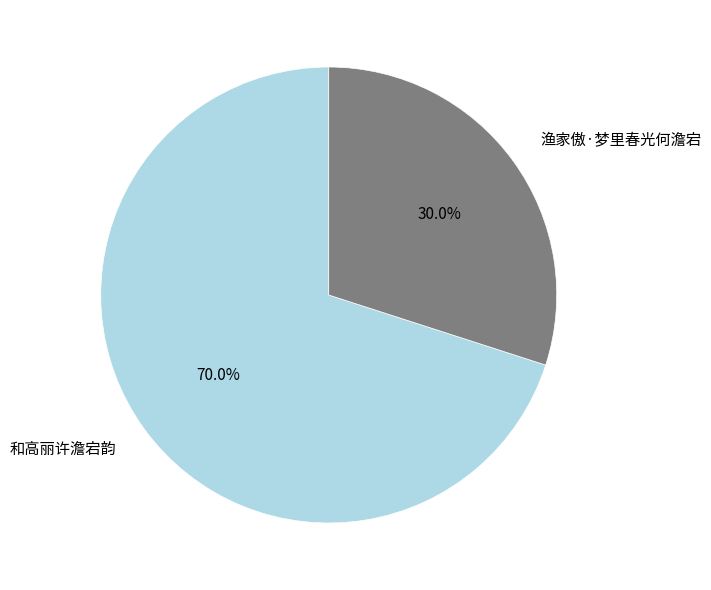

Is it true that 和高丽许澹宕韵 is 78% of the pie?

False